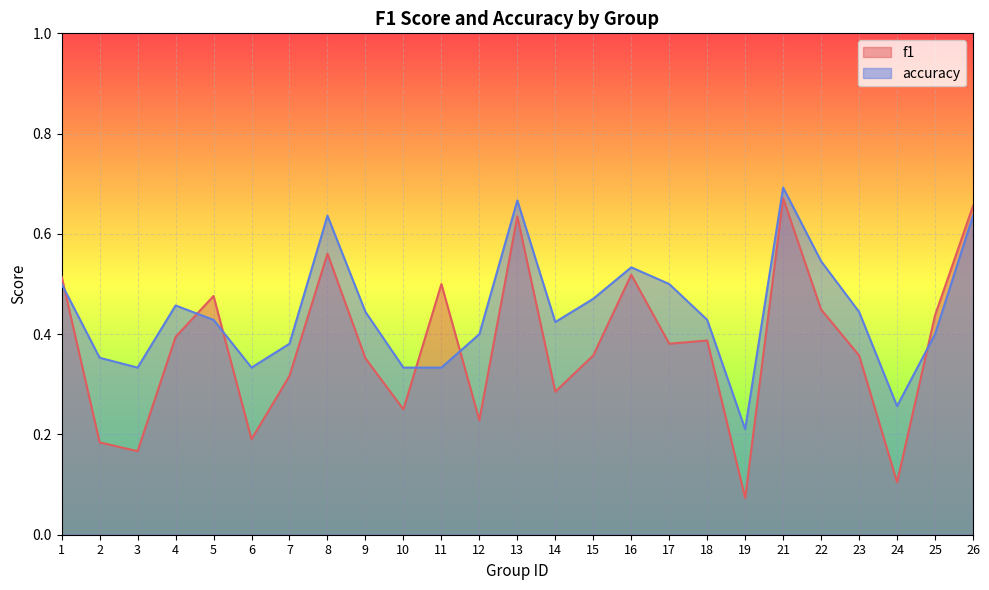

What is the maximum value for f1?

0.7